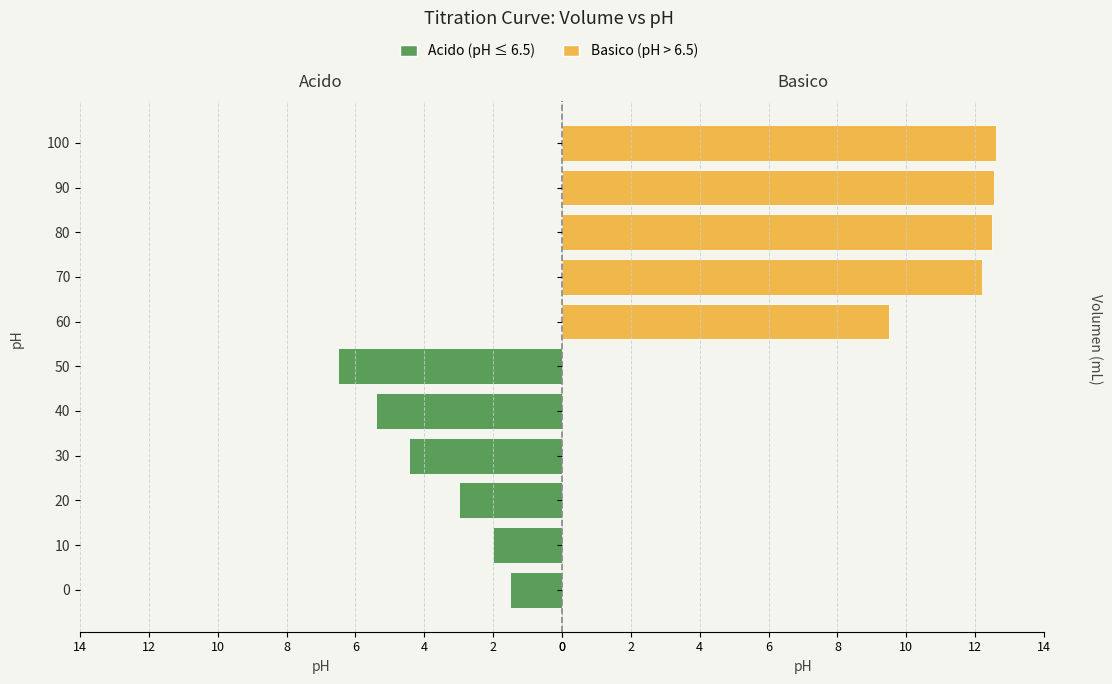

Which category has the highest value across all series?

100